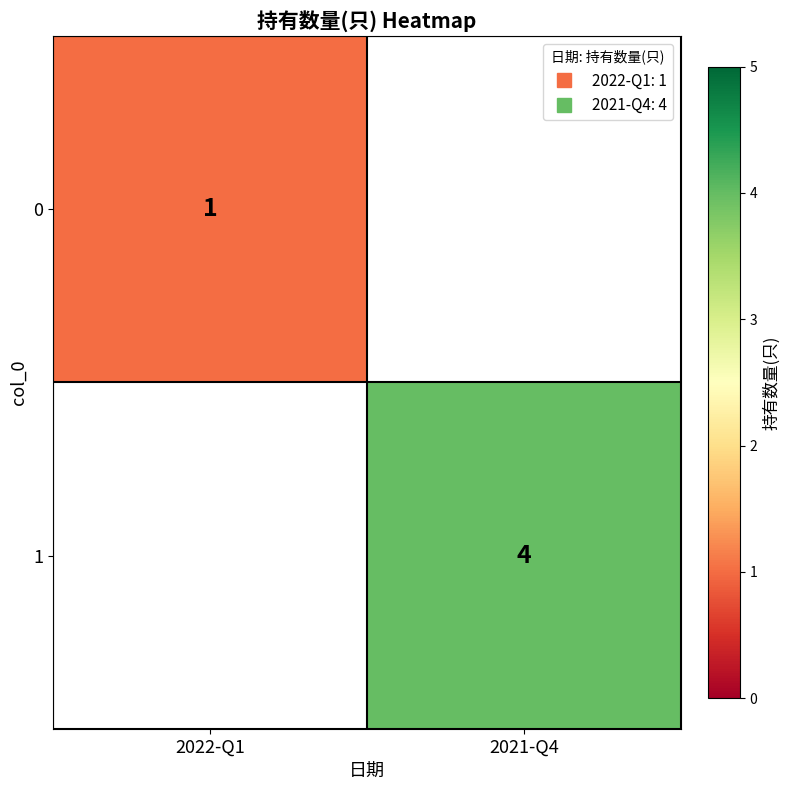

What is the greatest value displayed?

4.0